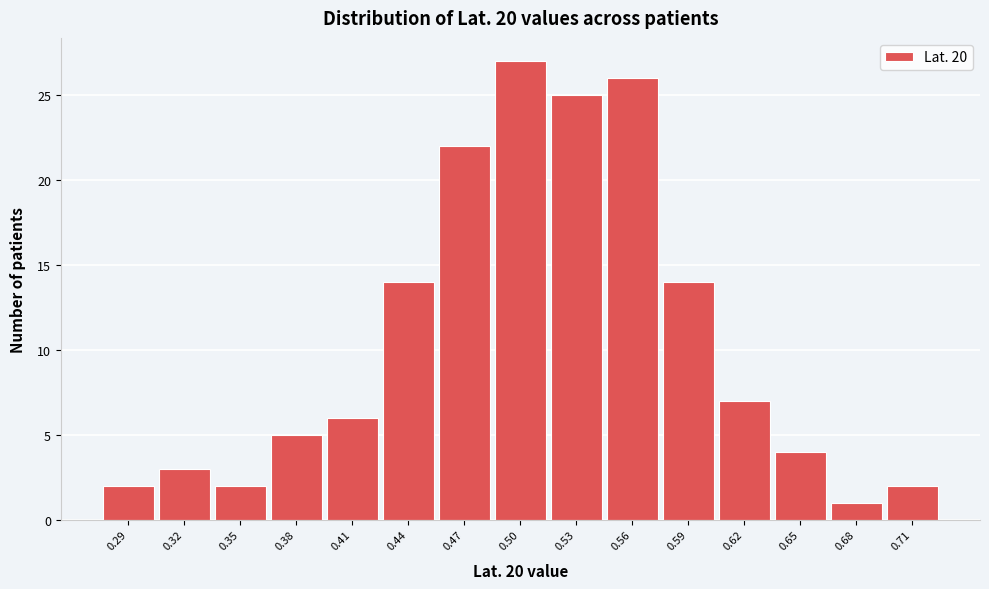

Reading left to right, transcribe this chart: for each bar, give the range it covers on the x-axis and its height. Neither the bar edges nor the heights are printed on the chart, so give them approximately, as read against the axes.

0.270 to 0.300: 2
0.300 to 0.330: 3
0.330 to 0.360: 2
0.360 to 0.395: 5
0.395 to 0.425: 6
0.425 to 0.455: 14
0.455 to 0.485: 22
0.485 to 0.515: 27
0.515 to 0.545: 25
0.545 to 0.575: 26
0.575 to 0.605: 14
0.605 to 0.640: 7
0.640 to 0.670: 4
0.670 to 0.700: 1
0.700 to 0.730: 2